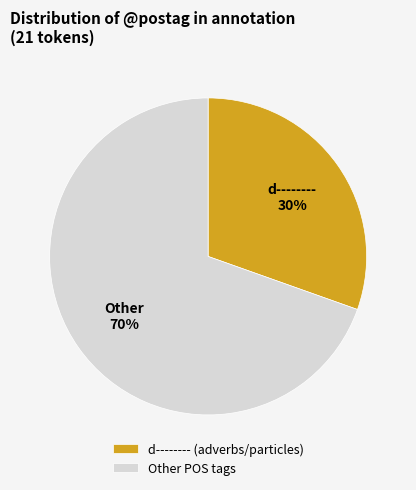

To the nearest percent, what percentage of the pie is Other POS tags?

70%